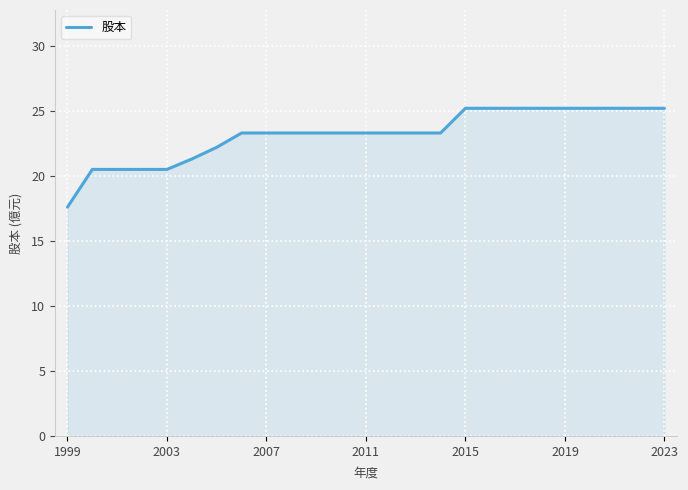

What is the minimum value shown in the chart?

17.6